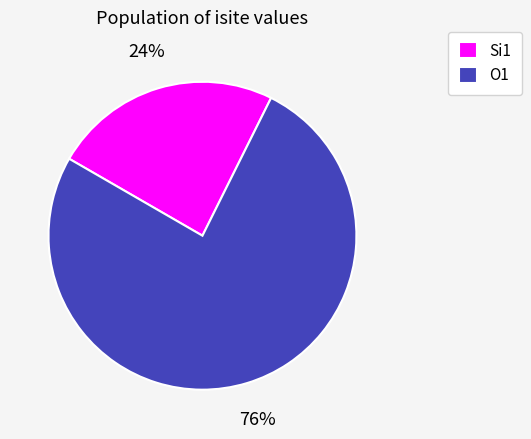

Is the sum of Si1 and O1 greater than half?

Yes